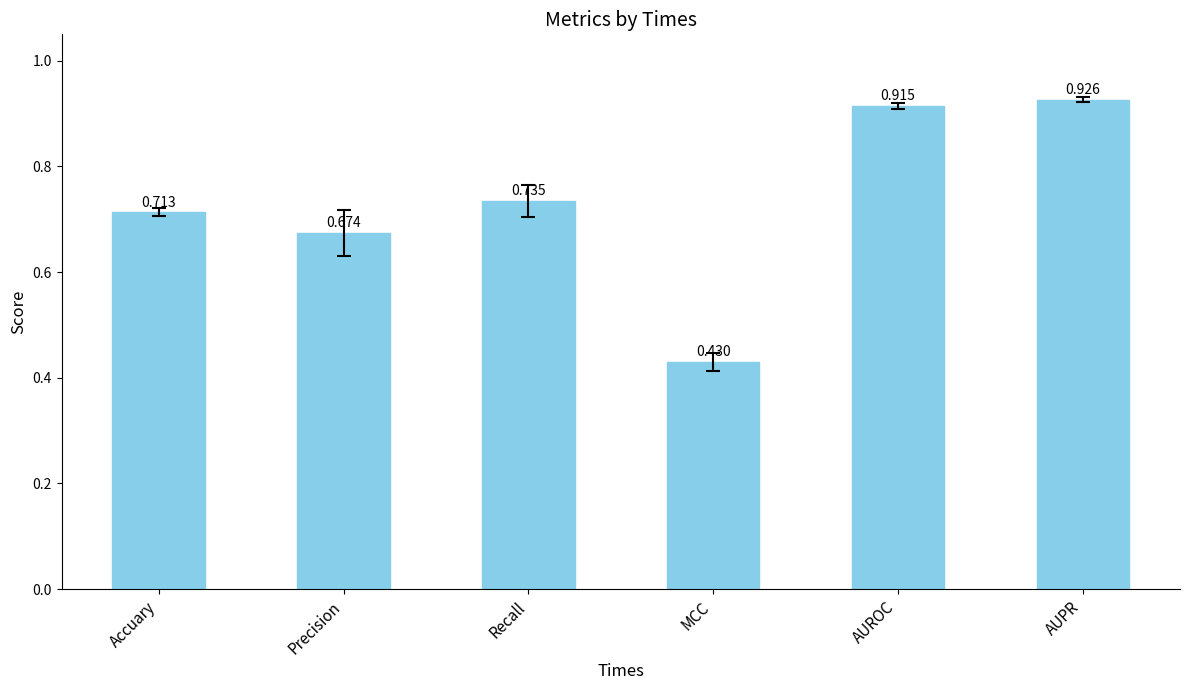

True or false: the data shows 0.5 at AUPR.

False